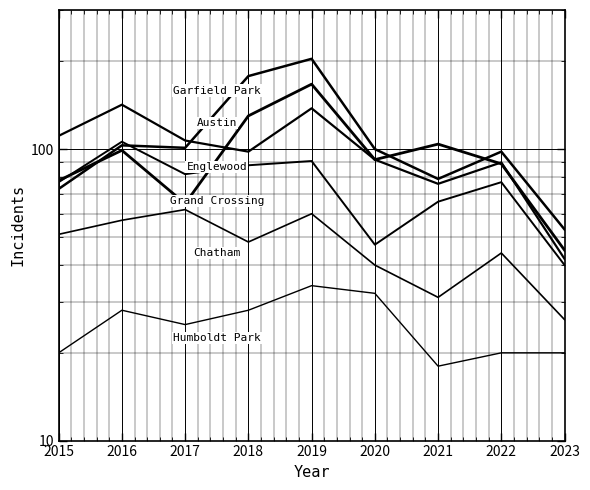

True or false: Grand Crossing and Englewood cross at least once.

False